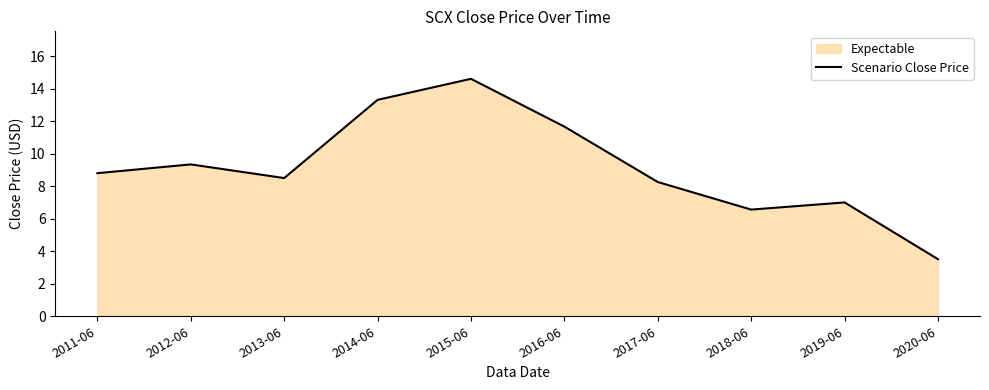

How many series are shown in this chart?

1